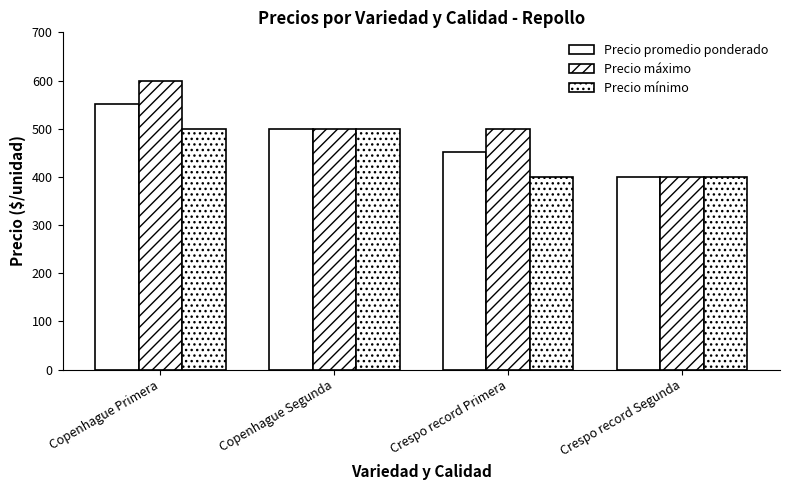

Read the Precio mínimo value at Copenhague Segunda.

500